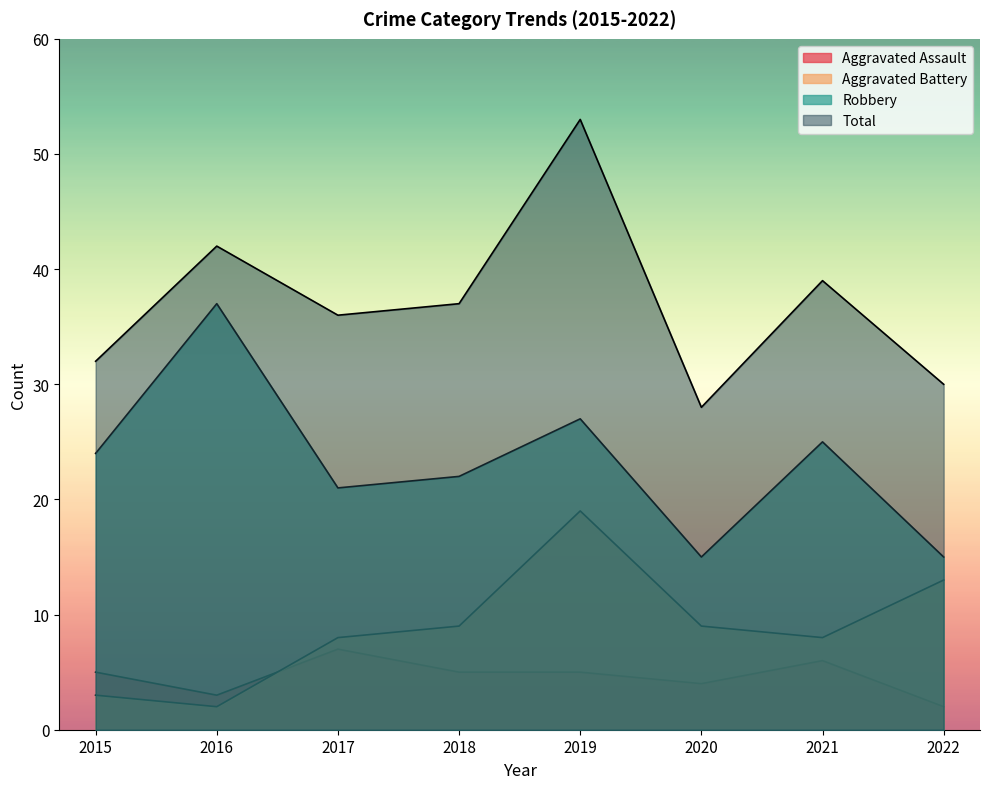

True or false: Robbery and Aggravated Battery intersect in this chart.

False